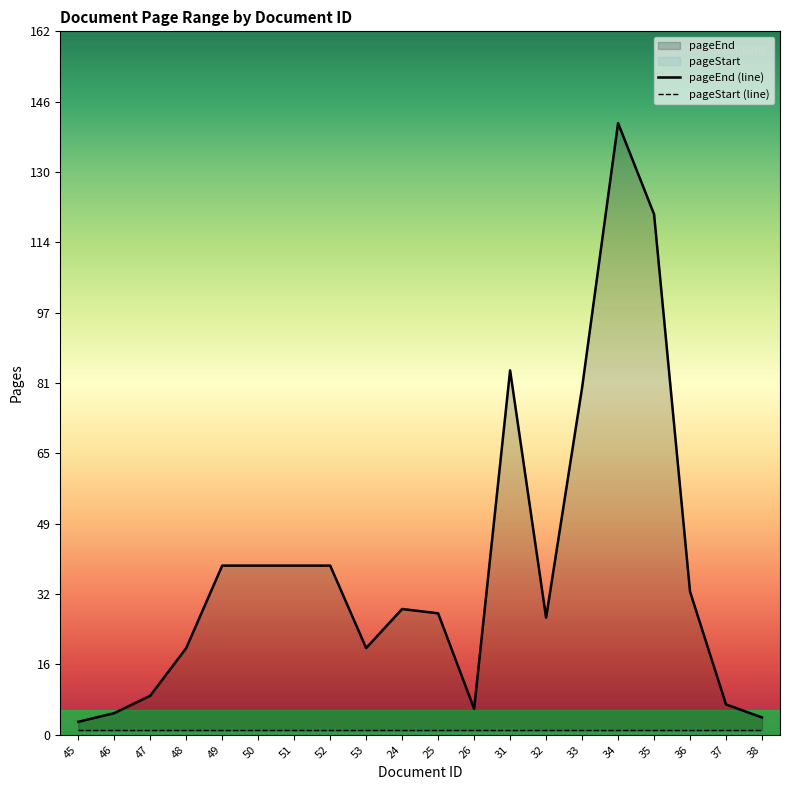

Rank the categories by value from lowest to highest.

45, 38, 46, 26, 37, 47, 48, 53, 32, 25, 24, 36, 49, 50, 51, 52, 33, 31, 35, 34